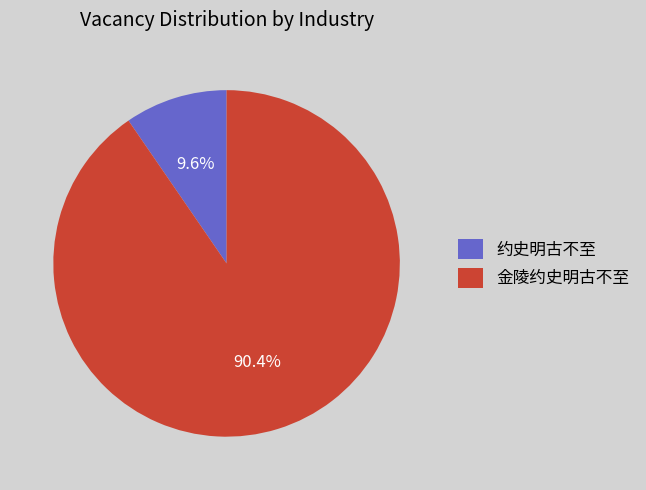

To the nearest percent, what is the average slice percentage?

50%